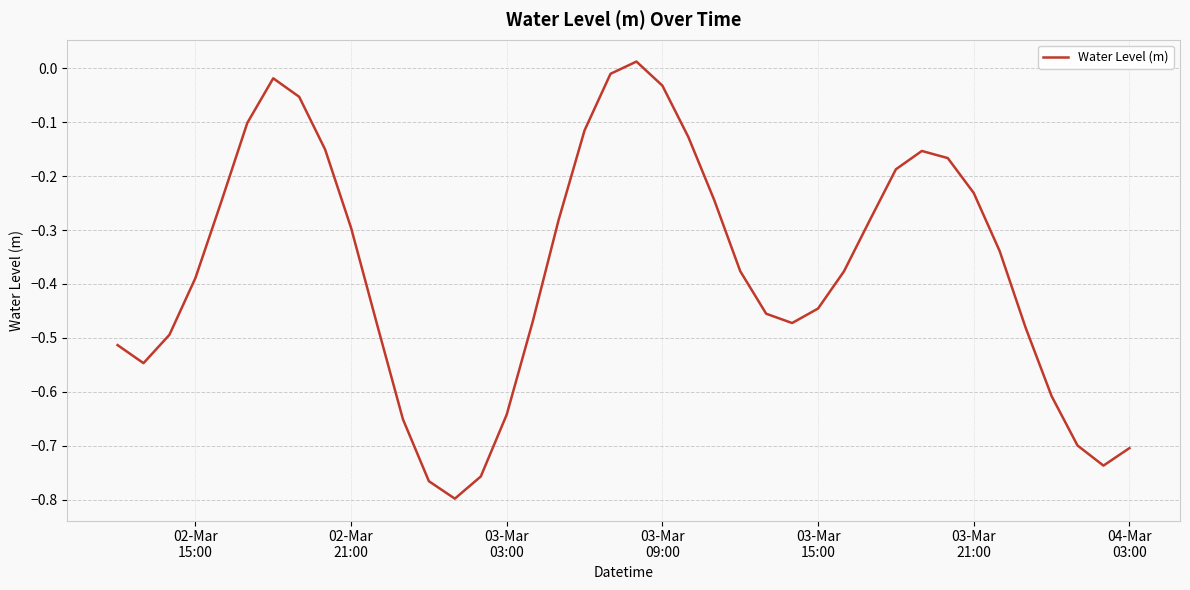

What is the difference between the maximum and minimum values?

0.8